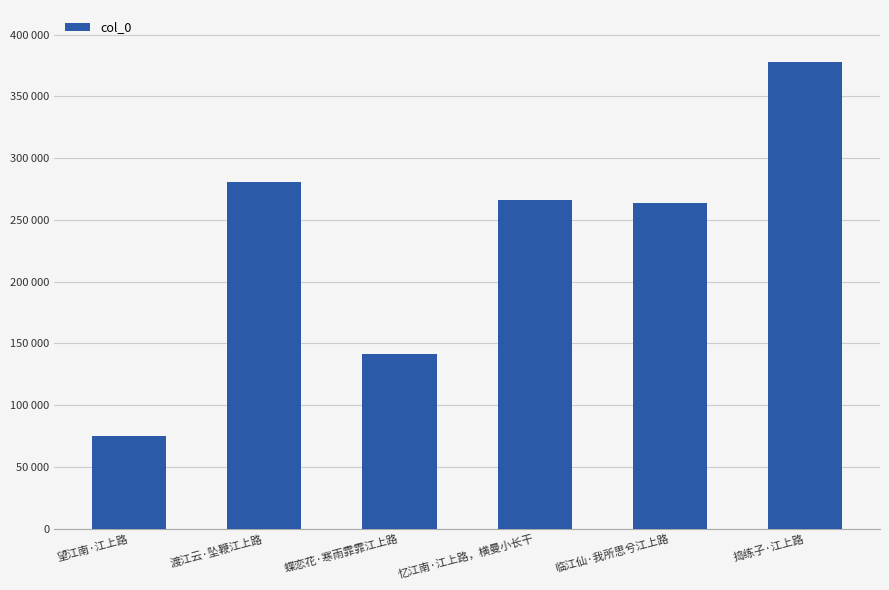

Are the bars grouped side by side (vs. stacked)?

No